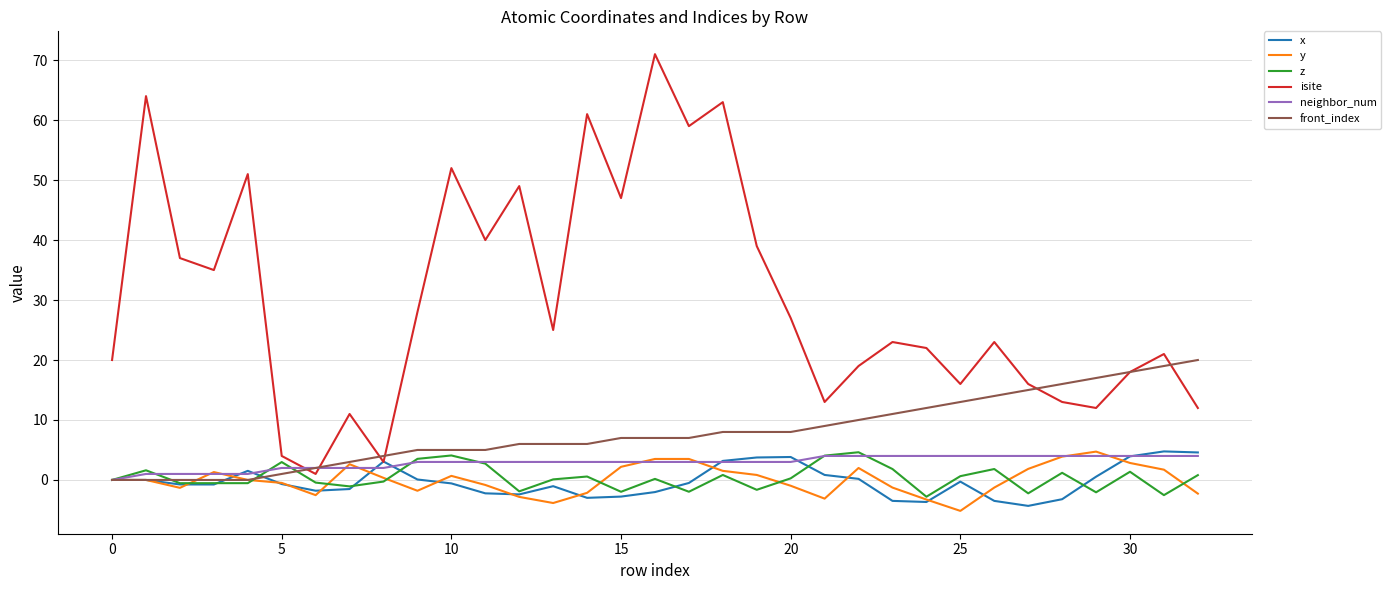

Which series has the largest total across all categories?

isite